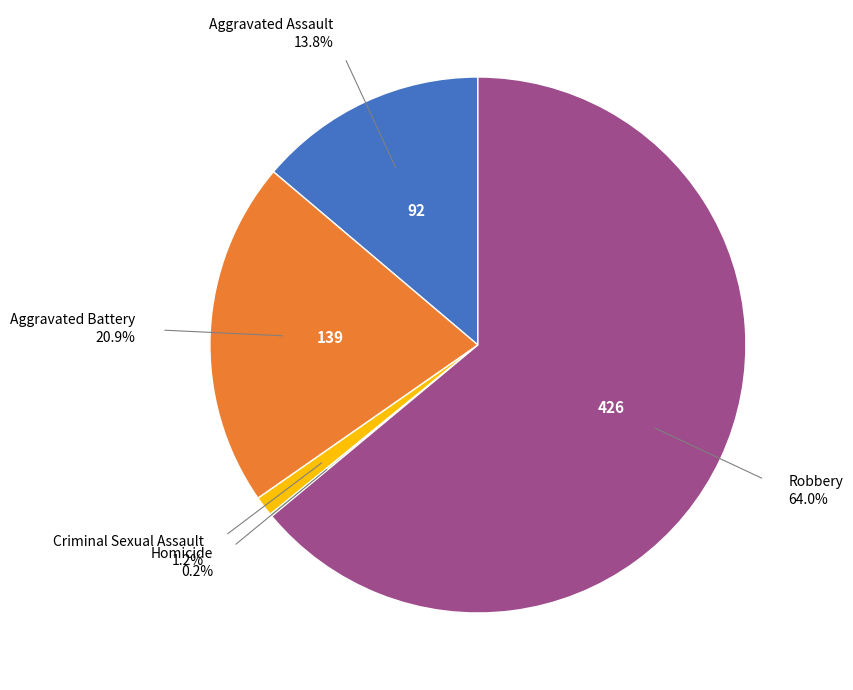

Approximately how many times larger is the value at Robbery compared to Aggravated Battery?

3.1